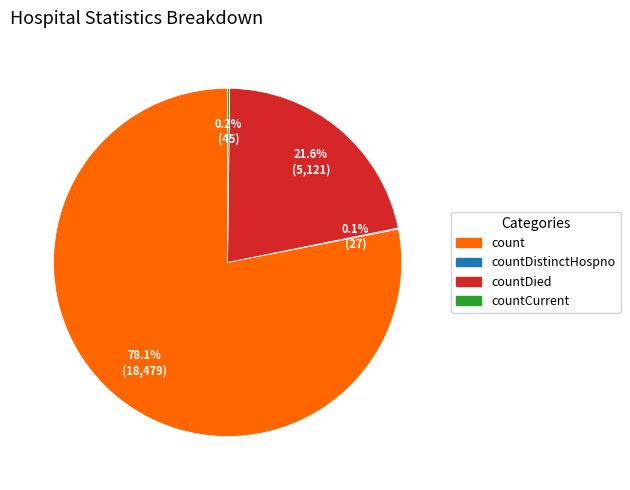

Does any single category account for the majority?

Yes